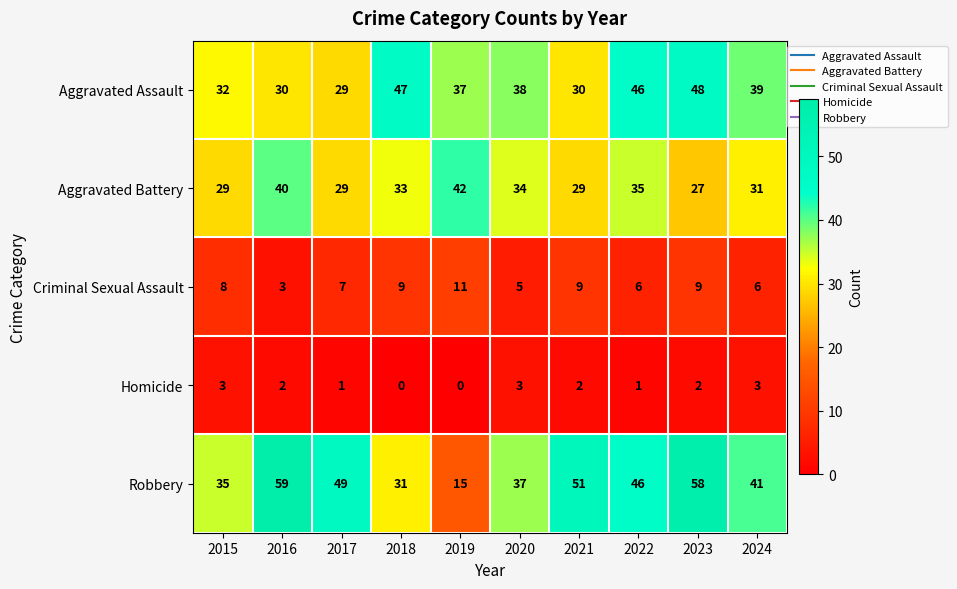

Rank the series at 2016 from lowest to highest value.

Homicide, Criminal Sexual Assault, Aggravated Assault, Aggravated Battery, Robbery